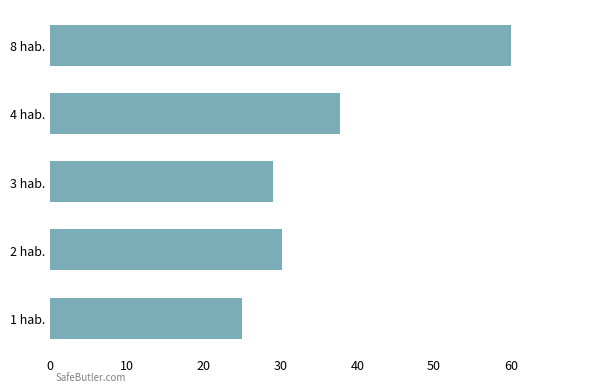

List the labels in order of value, smallest first.

1 hab., 3 hab., 2 hab., 4 hab., 8 hab.